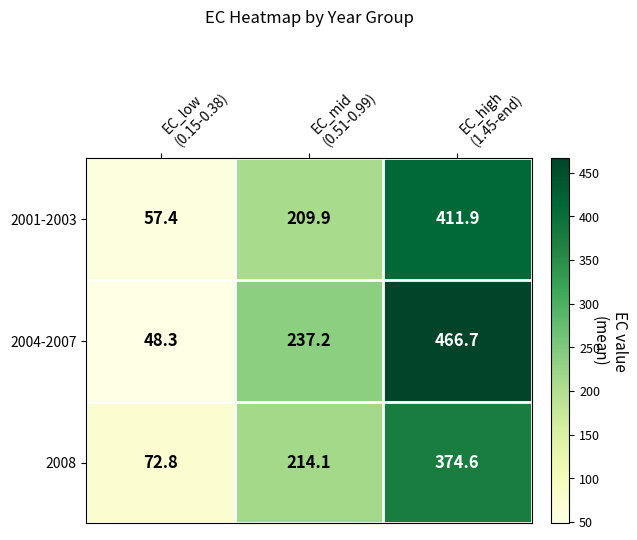

What is the difference between the highest and lowest values at EC_mid
(0.51-0.99)?

27.3